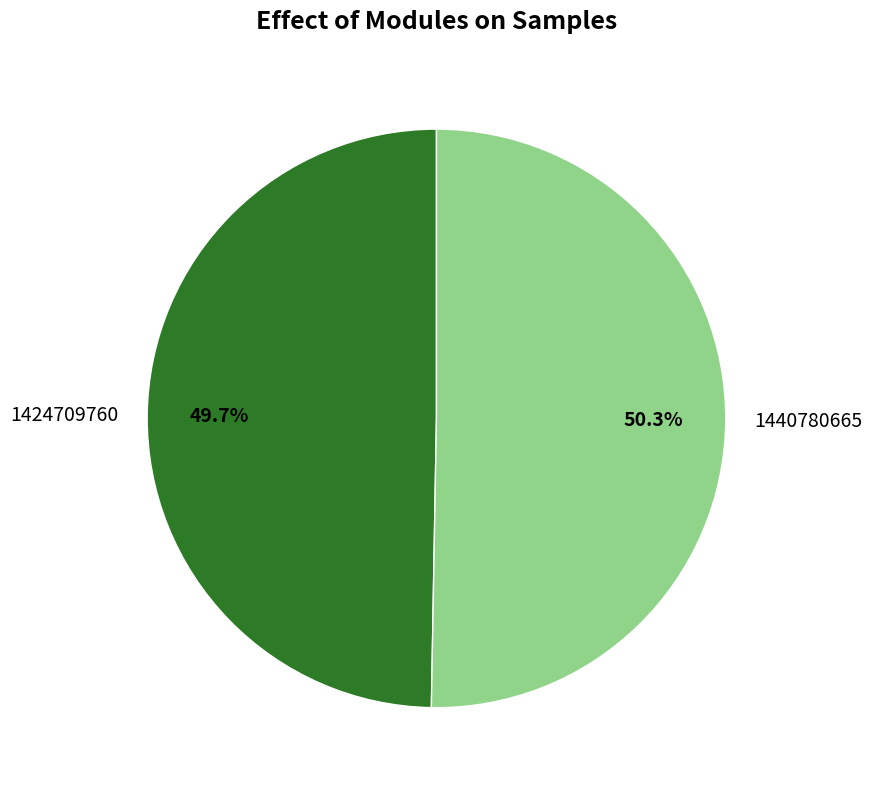

Count the number of slices in the pie.

2